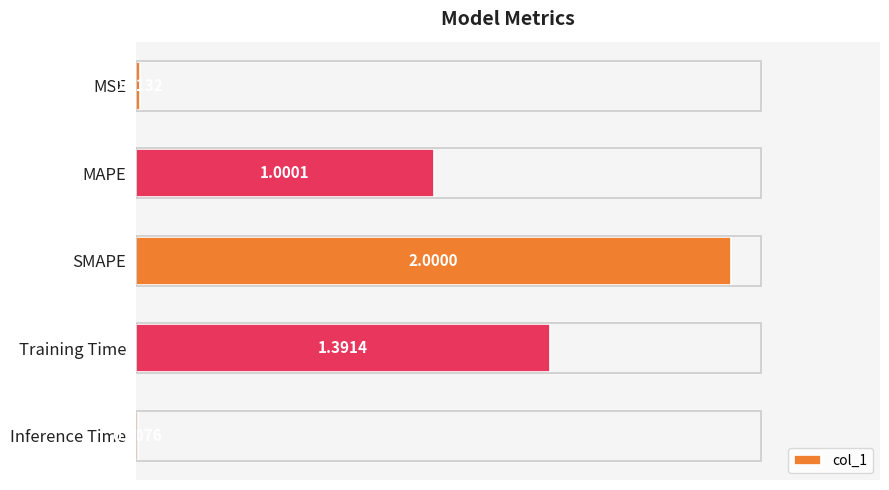

What is the average value?

0.9